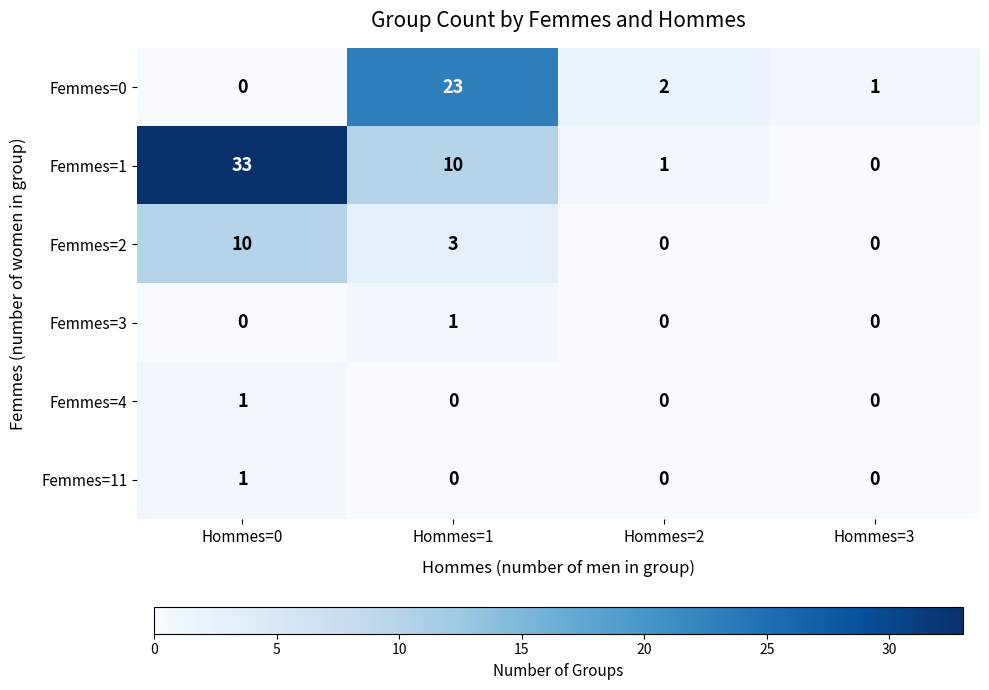

What is the difference between the second highest and second lowest values in the Femmes=2 series?

3